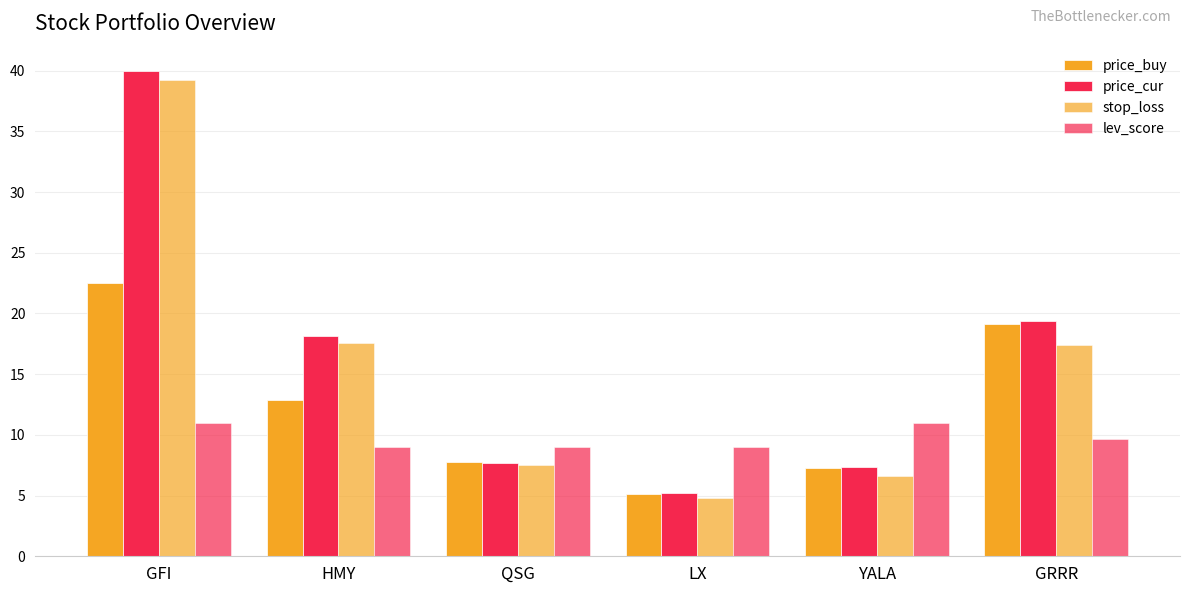

Which series has the largest total across all categories?

price_cur